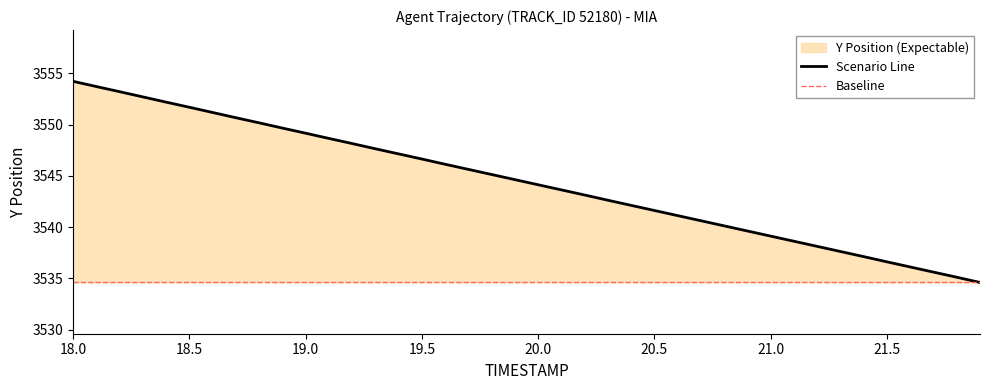

The Scenario Line series shows 3539.1 at 21.0. True or false?

True